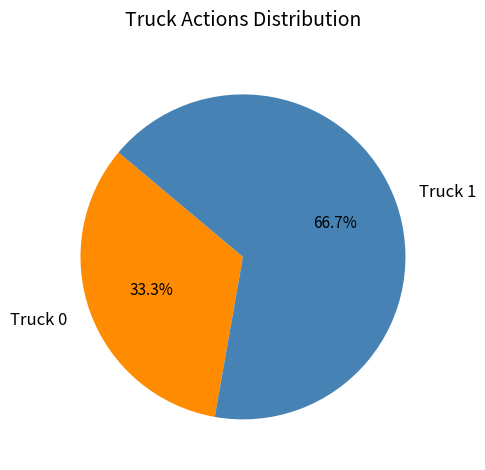

What is the smallest slice in the pie chart?

Truck 0